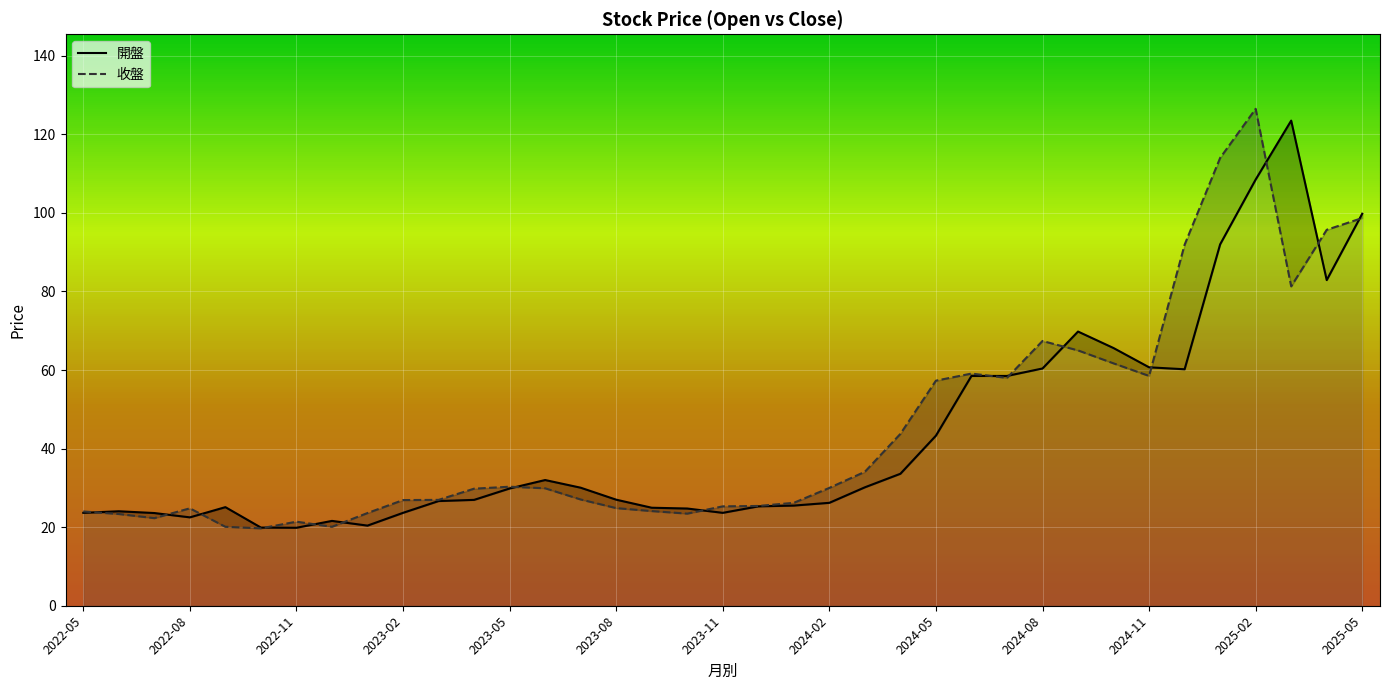

What is the total value across all series at 2023-07?

57.1